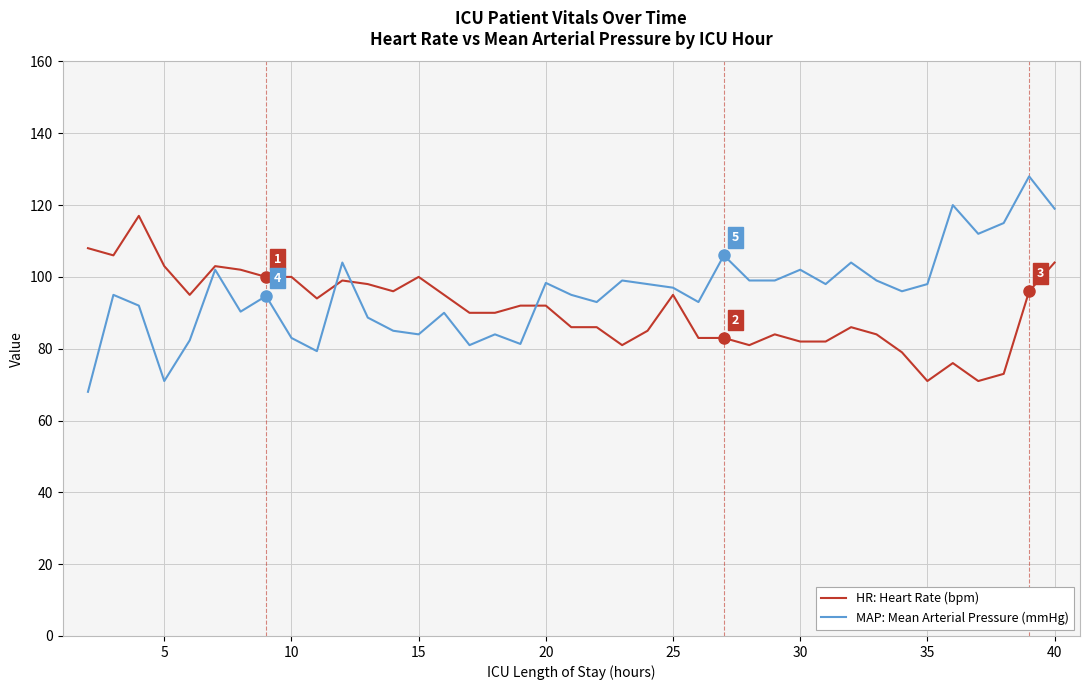

Rank the series by their maximum value, from lowest to highest.

HR: Heart Rate (bpm), MAP: Mean Arterial Pressure (mmHg)